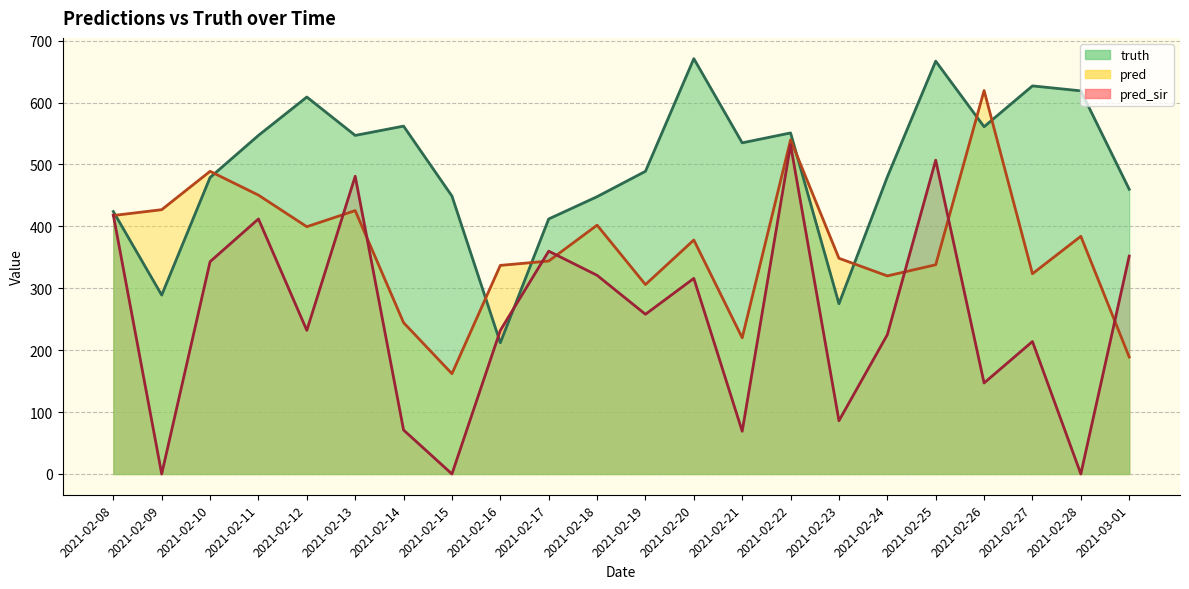

Reading left to right, list all the values displayed in this chart.

truth: 424.0	289.0	479.0	547.0	609.0	547.0	562.0	449.0	212.0	412.0	448.0	489.0	671.0	535.0	551.0	275.0	480.0	667.0	561.0	627.0	619.0	460.0
pred: 417.6	427.0	489.0	450.5	399.5	425.5	244.5	162.0	337.0	344.0	402.0	306.0	378.0	220.0	539.8	348.5	320.0	338.0	619.5	323.5	384.0	189.0
pred_sir: 418.4	0.0	343.0	412.0	232.0	481.0	71.0	0.0	232.0	360.0	321.0	258.0	316.0	69.0	531.8	86.0	225.0	507.0	147.0	214.0	0.0	352.0